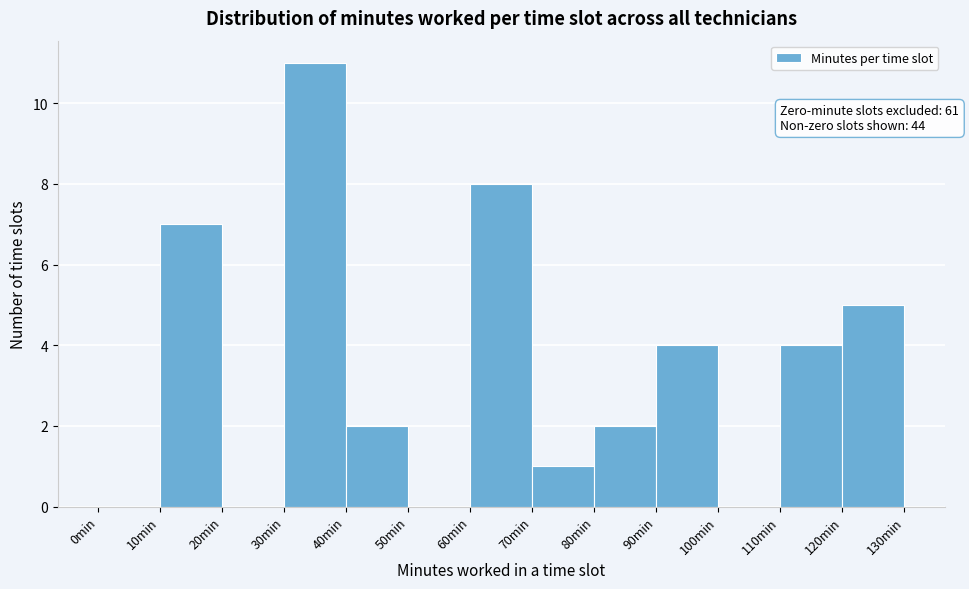

Which range on the x-axis has the tallest bar?

30 to 40